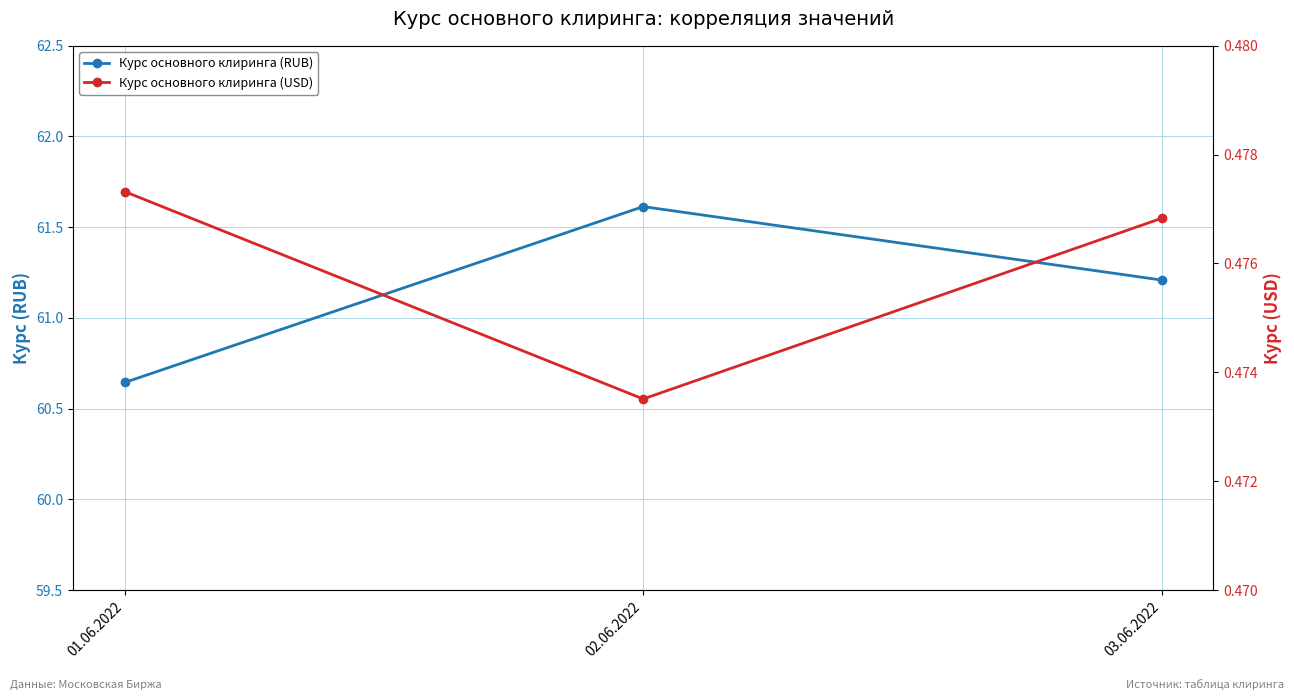

Which series has the largest total across all categories?

Курс основного клиринга (RUB)